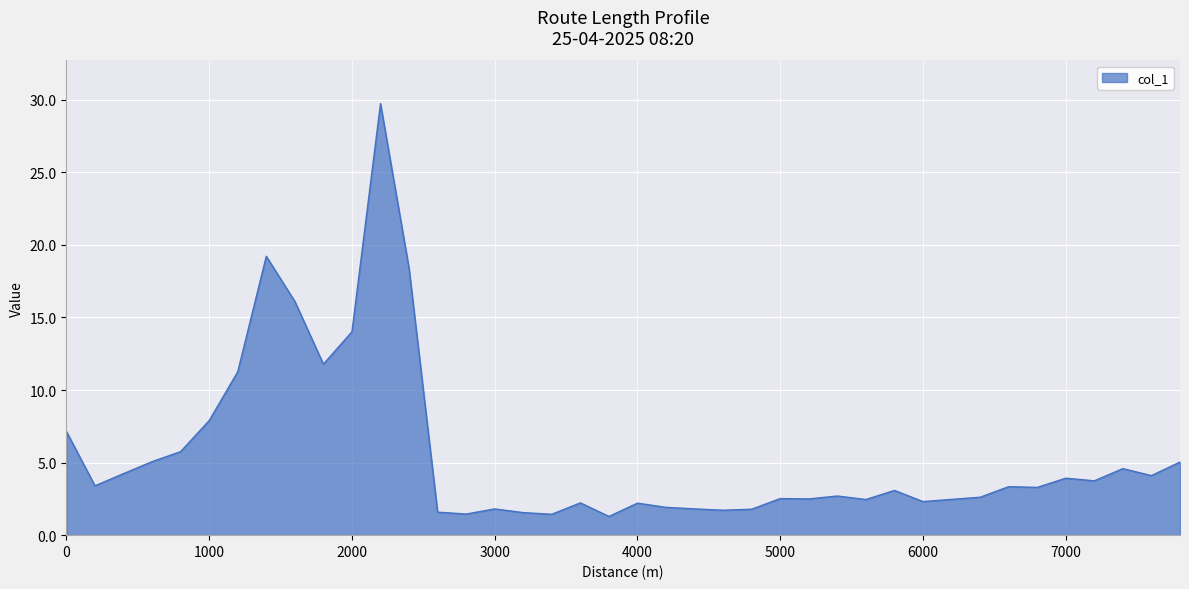

What is the minimum value shown in the chart?

1.3